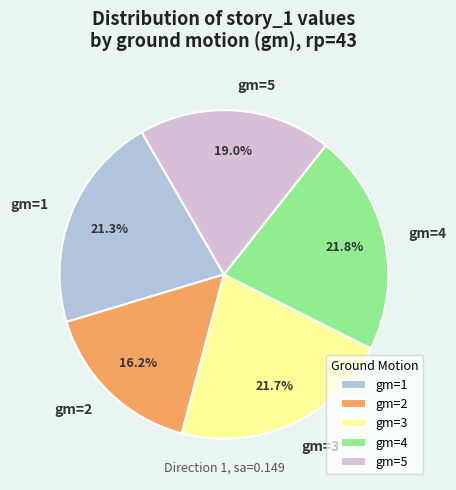

Which has a higher value, gm=2 or gm=5?

gm=5